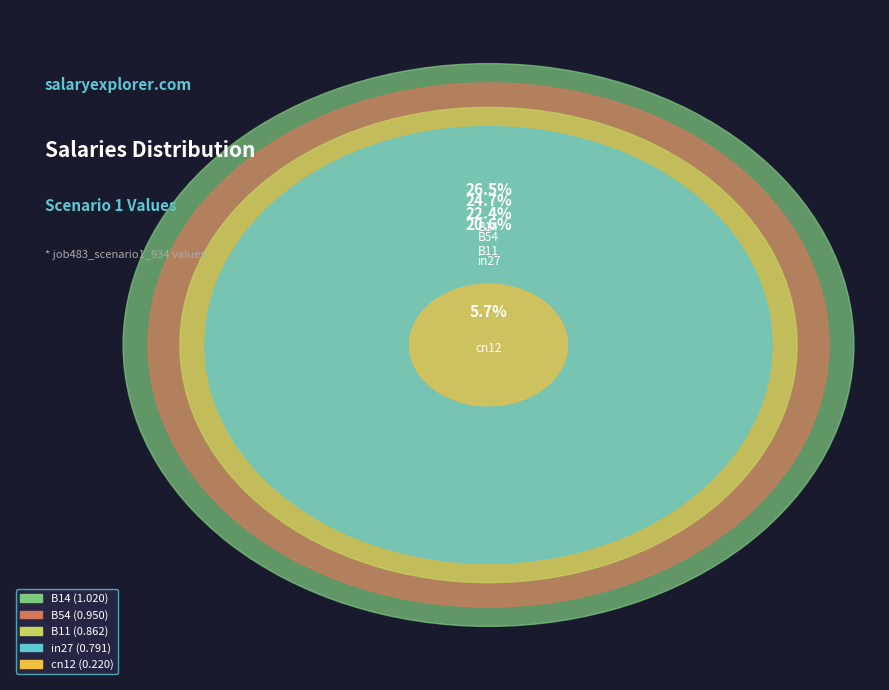

How many segments does this pie chart have?

5